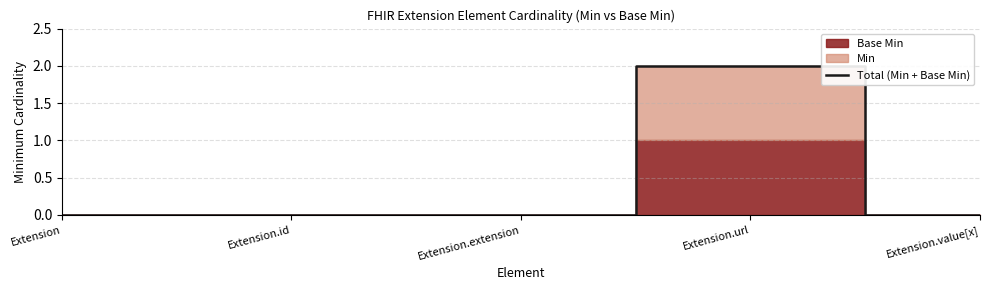

How many lines are shown in the chart?

1